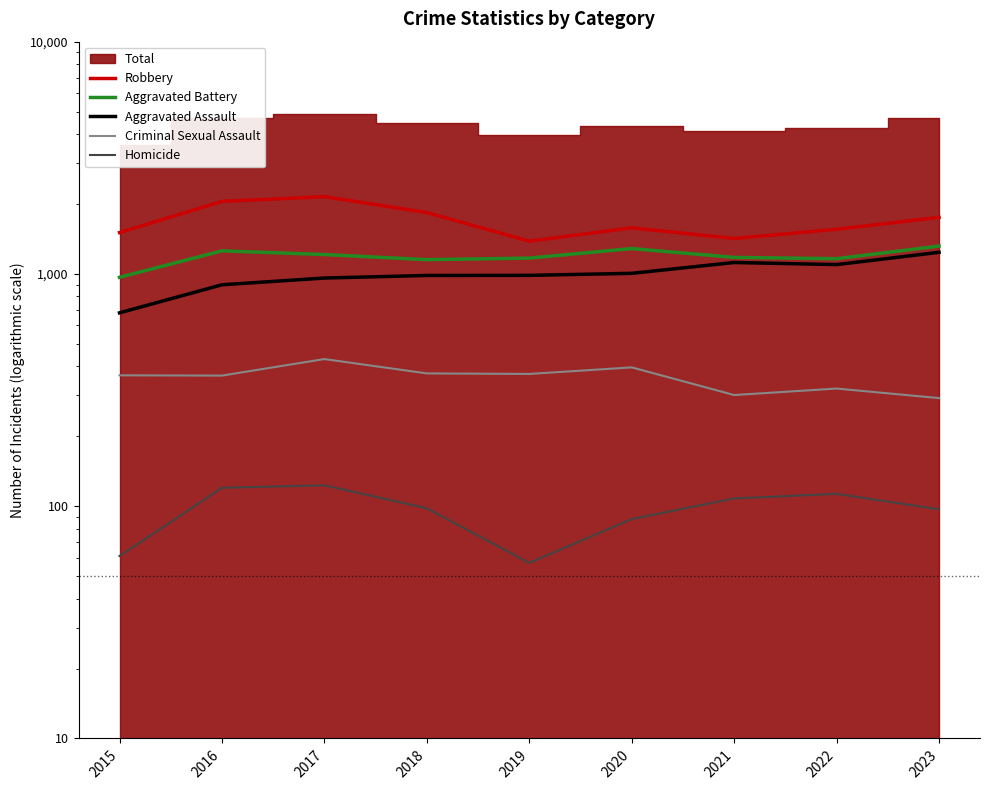

At which label is Homicide closest to 90?

2020